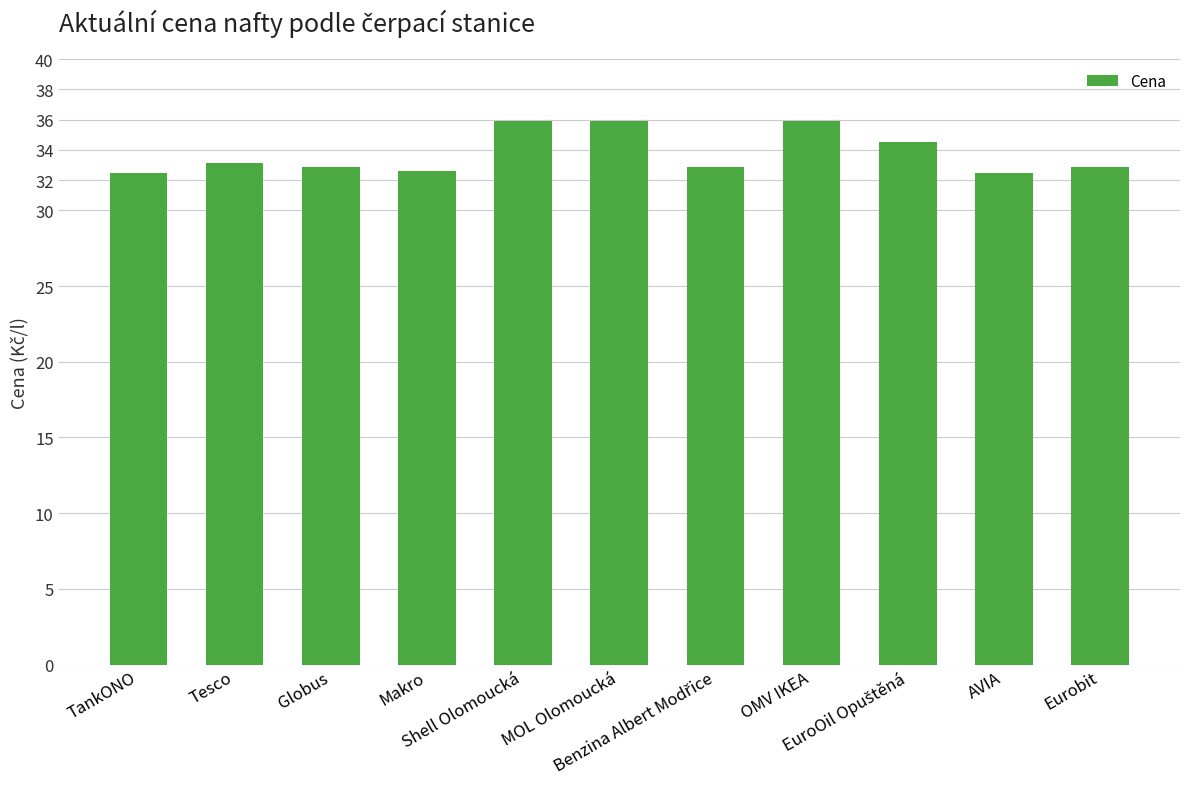

What is the sum of all values?

371.6